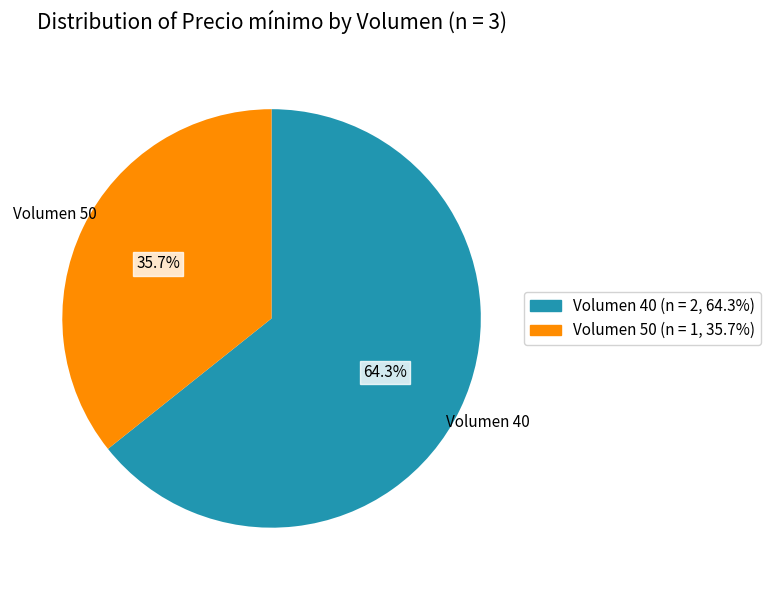

Is there a majority slice in this chart?

Yes